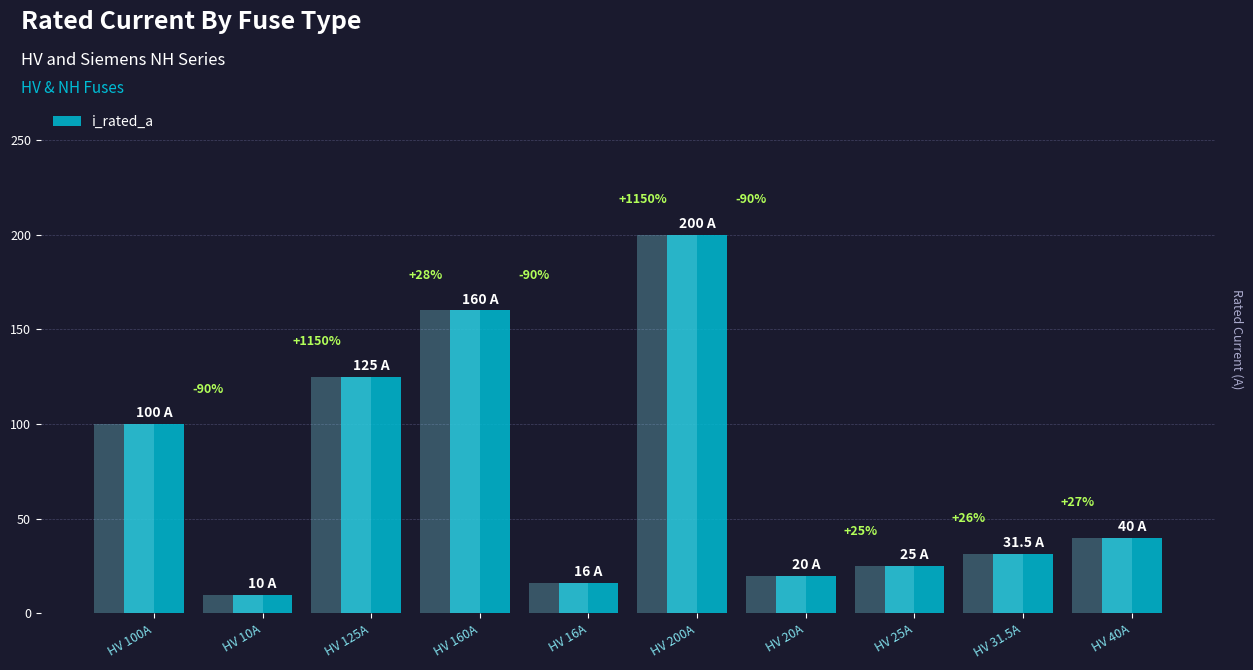

What is the value of the 2nd bar from the left?

10.0